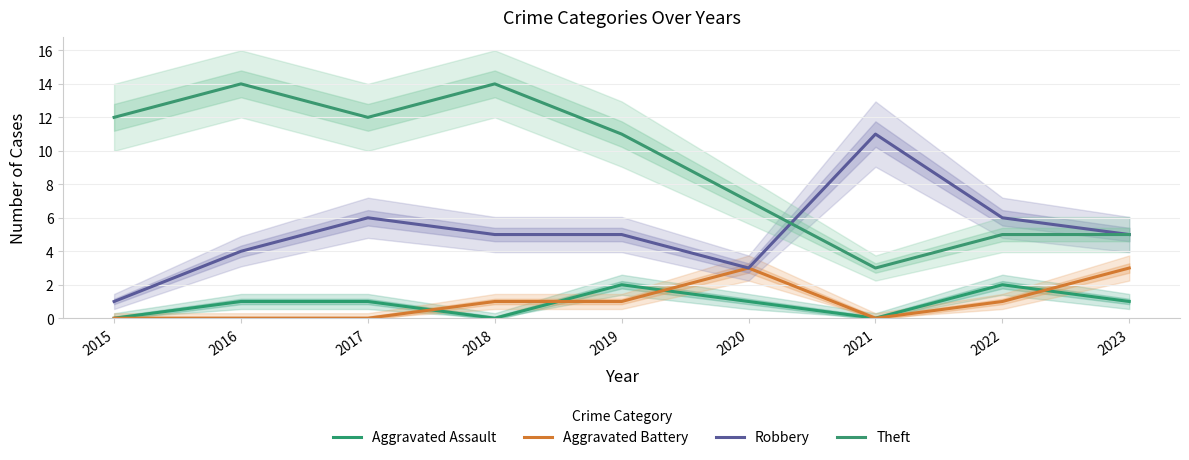

The Robbery series shows 6 at 2022. True or false?

True